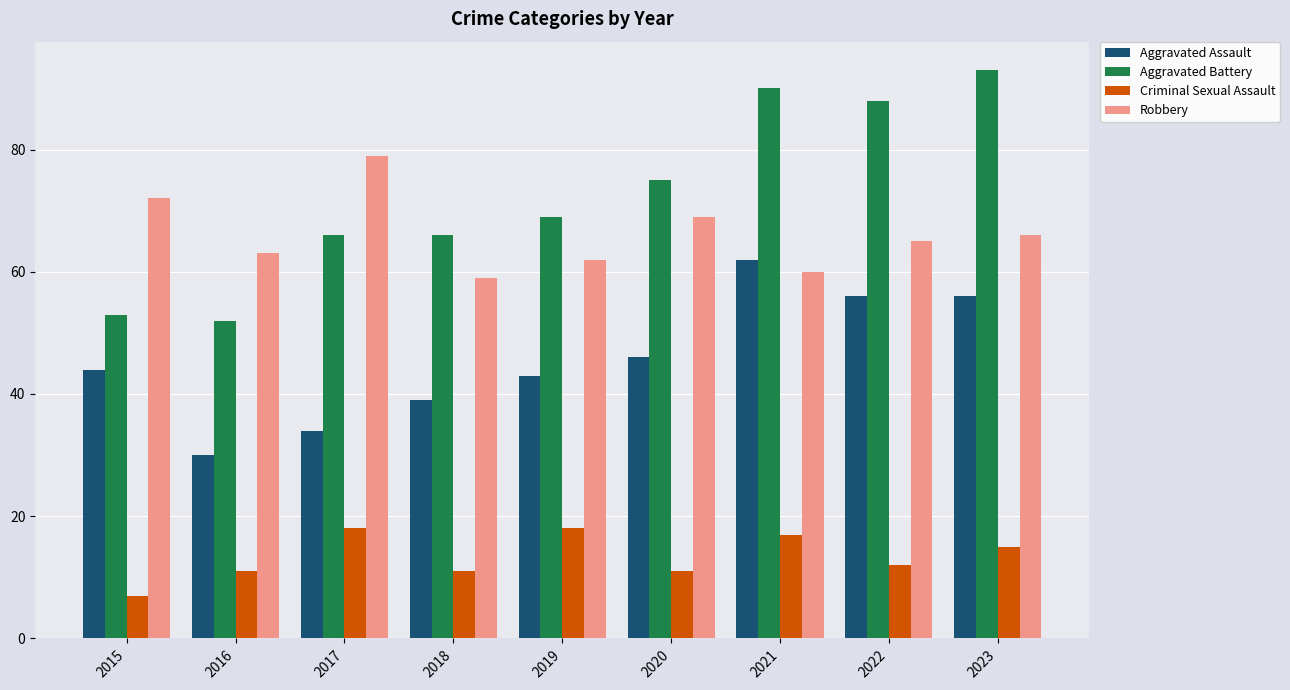

Reading left to right, list all the values displayed in this chart.

Aggravated Assault: 2015=44	2016=30	2017=34	2018=39	2019=43	2020=46	2021=62	2022=56	2023=56
Aggravated Battery: 2015=53	2016=52	2017=66	2018=66	2019=69	2020=75	2021=90	2022=88	2023=93
Criminal Sexual Assault: 2015=7	2016=11	2017=18	2018=11	2019=18	2020=11	2021=17	2022=12	2023=15
Robbery: 2015=72	2016=63	2017=79	2018=59	2019=62	2020=69	2021=60	2022=65	2023=66